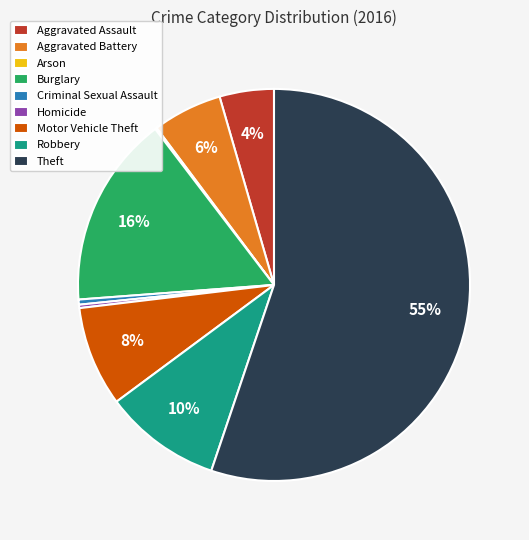

Does any single category account for the majority?

Yes